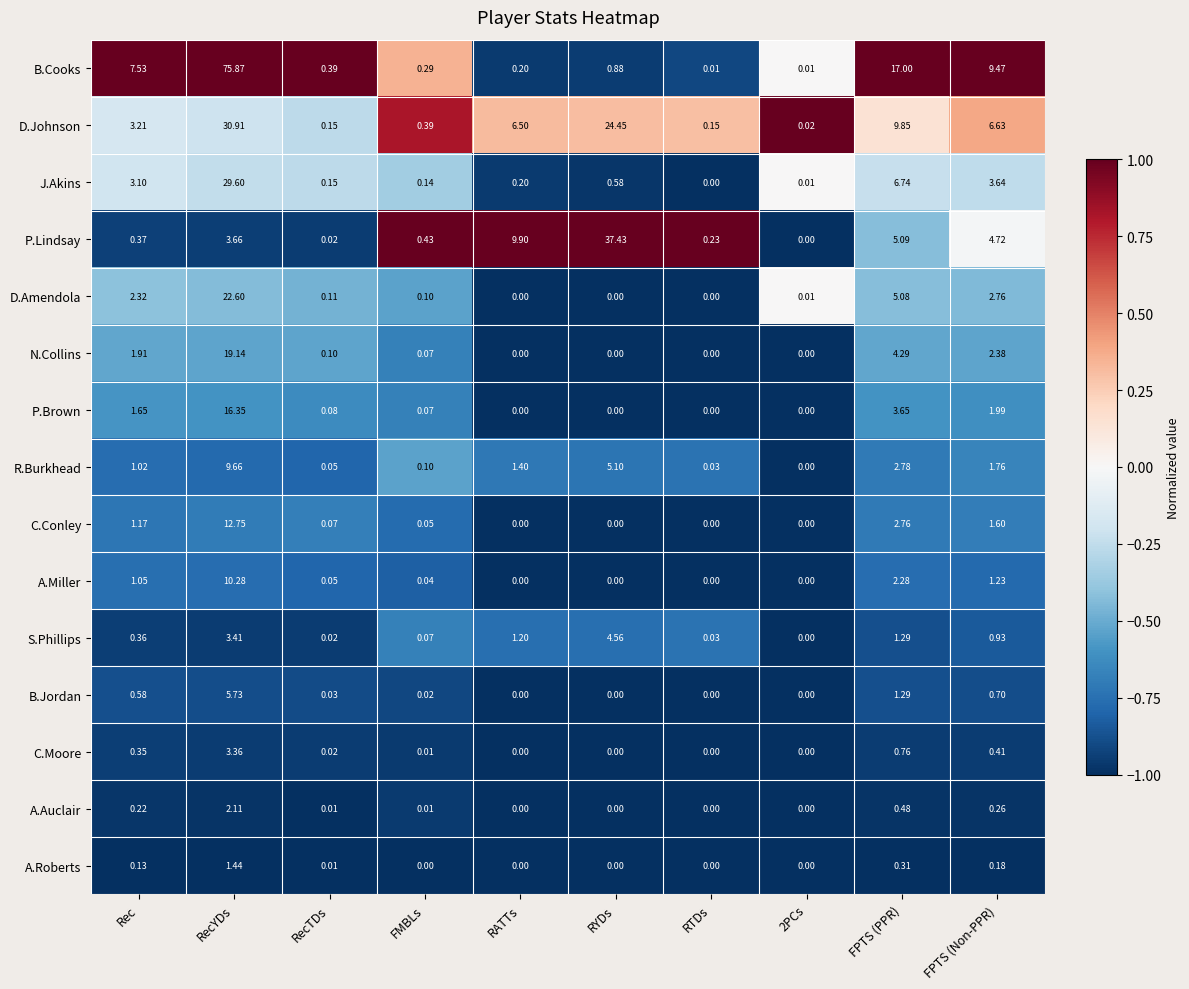

Rank the series by their maximum value, from lowest to highest.

A.Roberts, A.Auclair, C.Moore, S.Phillips, B.Jordan, R.Burkhead, A.Miller, C.Conley, P.Brown, N.Collins, D.Amendola, J.Akins, D.Johnson, P.Lindsay, B.Cooks